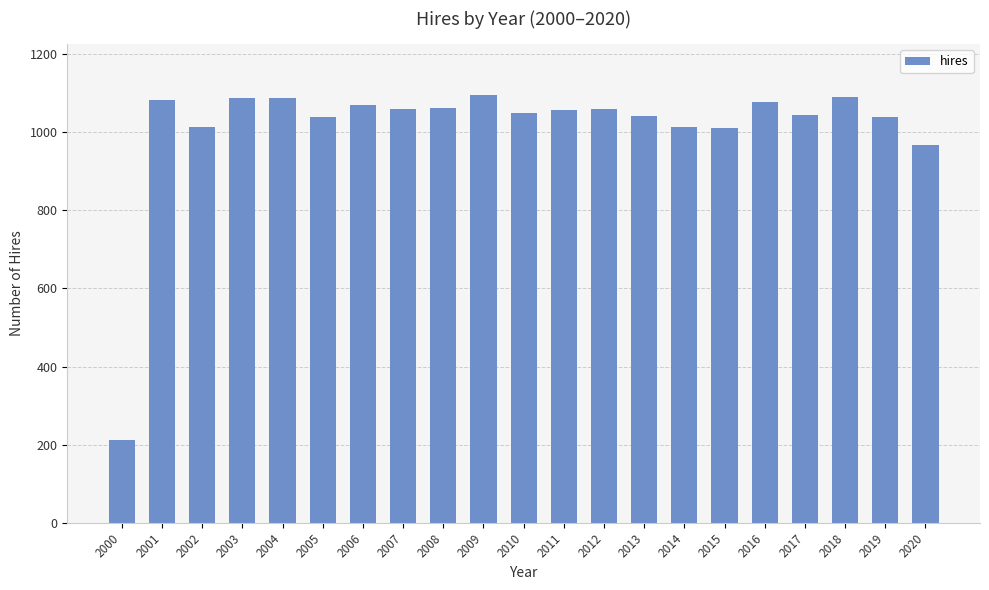

Approximately how many times larger is the value at 2007 compared to 2003?

1.0